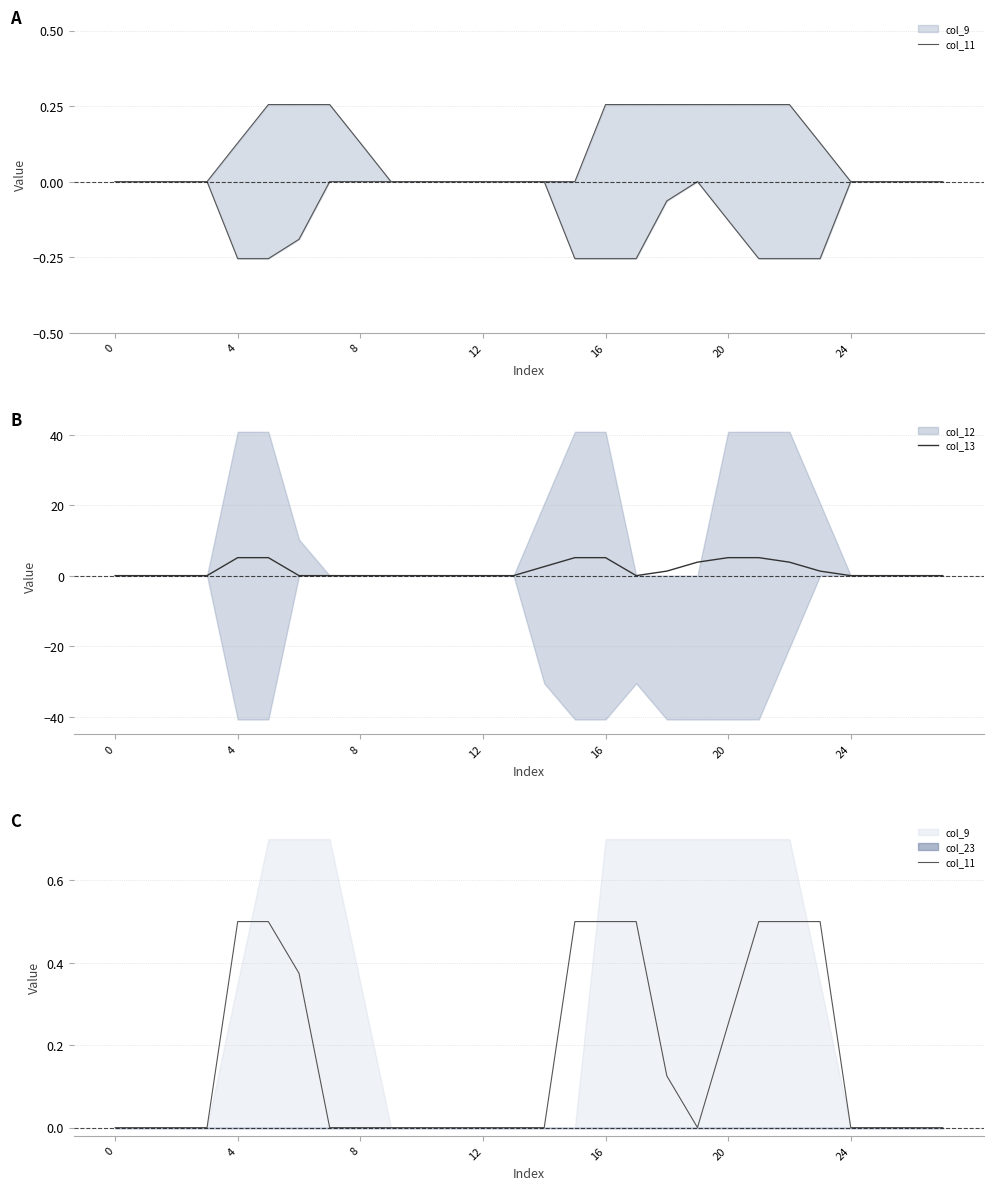

The col_13 series shows 1.0 at 20. True or false?

False